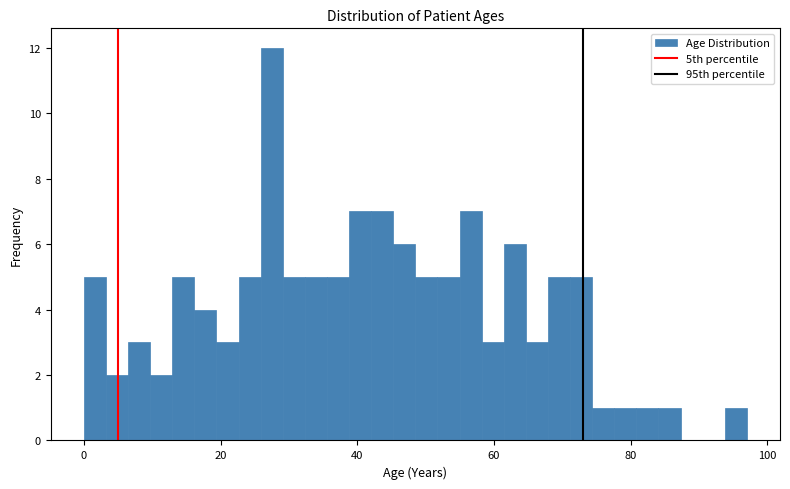

Around what value on the x-axis is the tallest bar? Give the approximate position of its centre, as read against the axis.

28